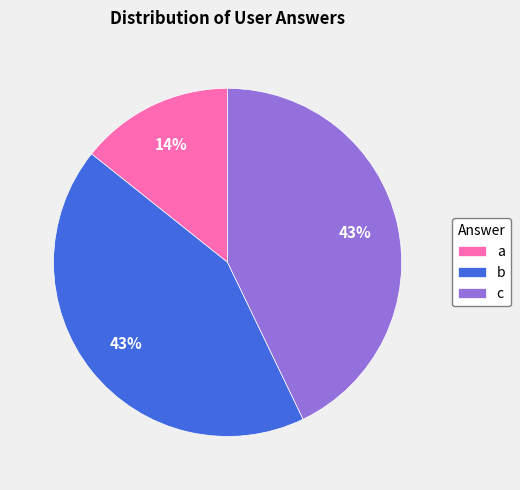

True or false: b accounts for 55% of the total.

False